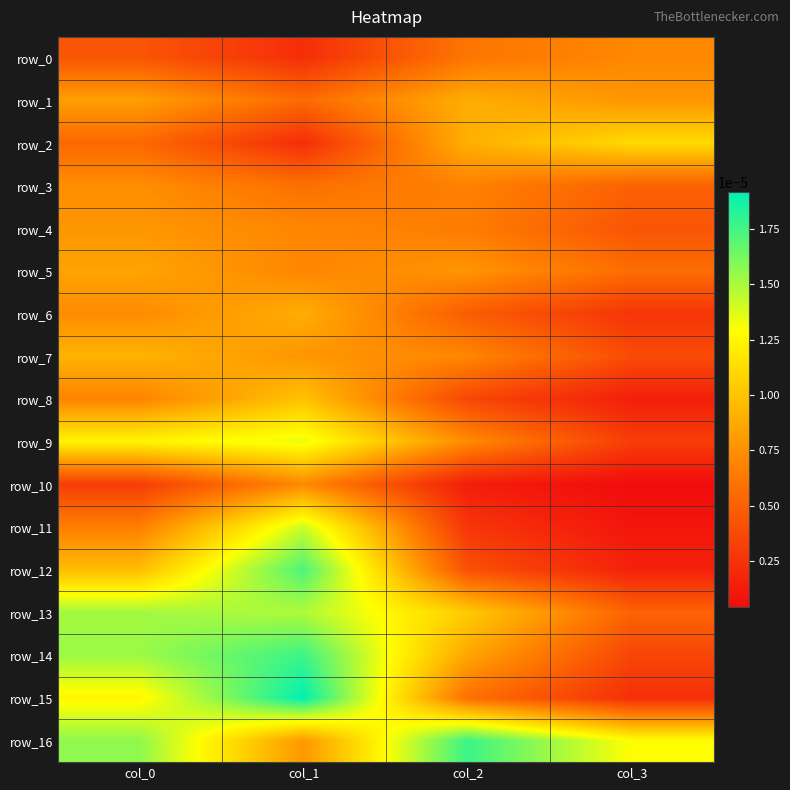

Rank the series by their maximum value, from lowest to highest.

row_0, row_10, row_3, row_4, row_5, row_1, row_6, row_7, row_8, row_2, row_9, row_11, row_13, row_12, row_14, row_16, row_15